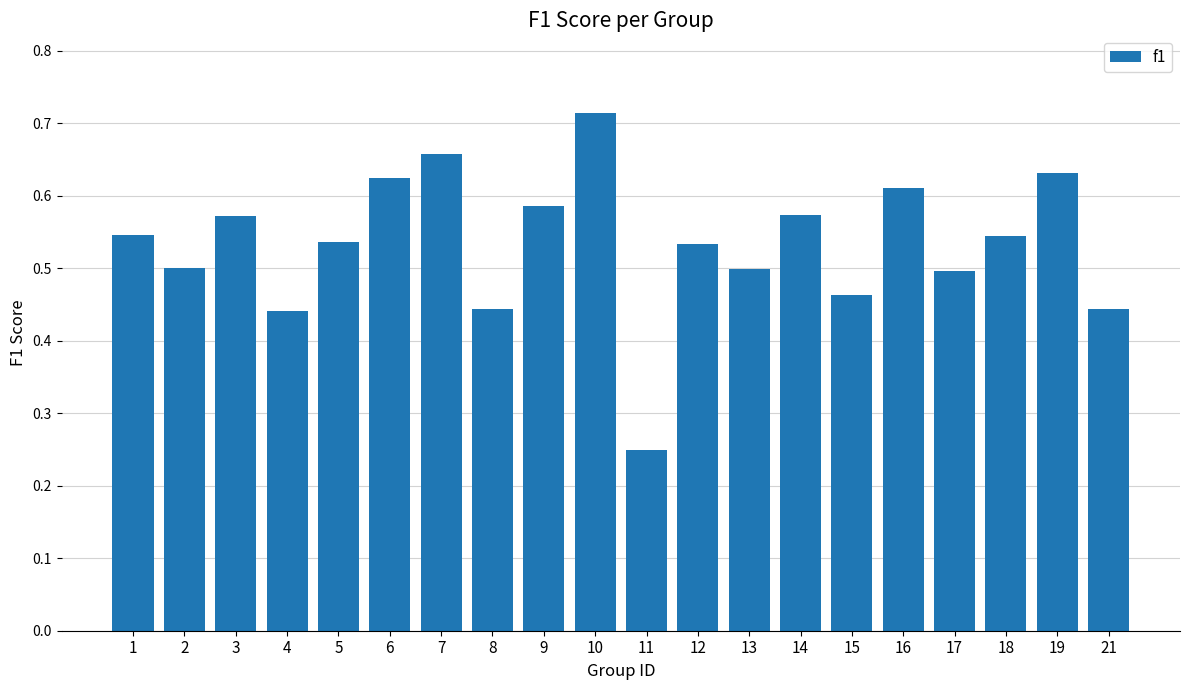

At which label is the value closest to 0?

11